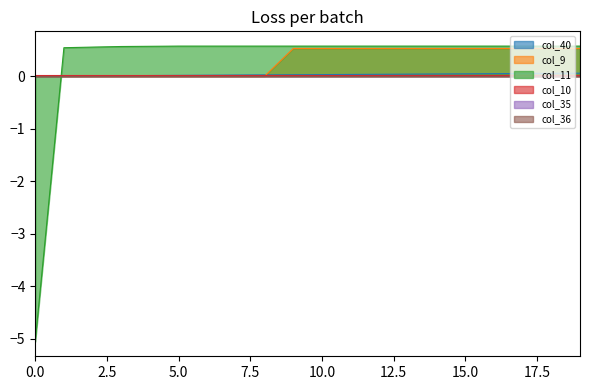

At how many categories does at least one series exceed 0?

20